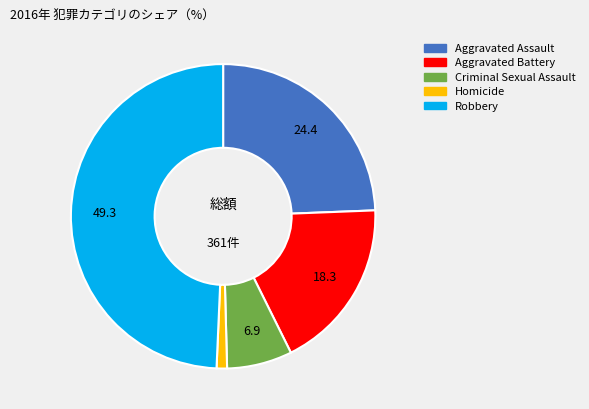

Which category has the biggest portion of the pie?

Robbery